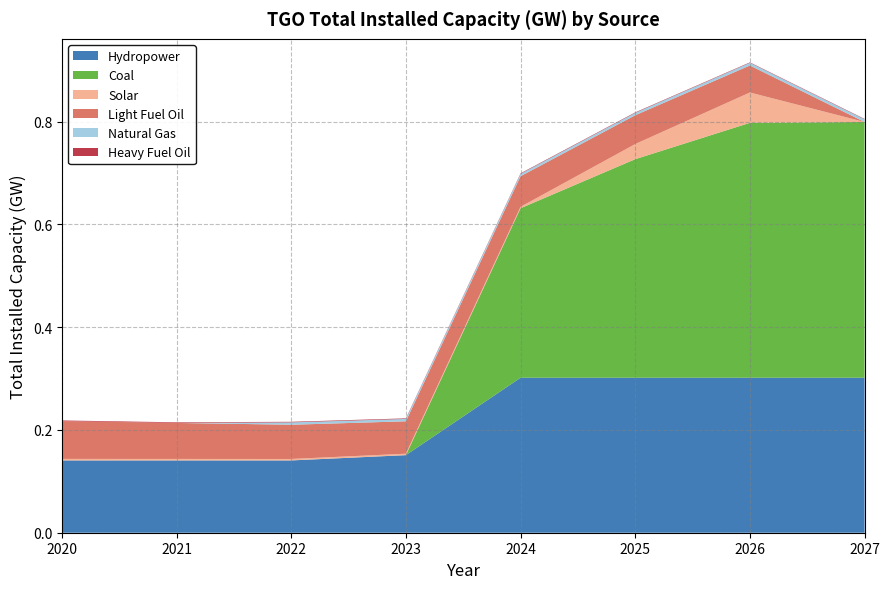

Reading left to right, list all the values displayed in this chart.

Hydropower: 0.1	0.1	0.1	0.2	0.3	0.3	0.3	0.3
Coal: 0.0	0.0	0.0	0.0	0.3	0.4	0.5	0.5
Solar: 0.0	0.0	0.0	0.0	0.0	0.0	0.1	0.0
Light Fuel Oil: 0.1	0.1	0.1	0.1	0.1	0.1	0.1	0.0
Natural Gas: 0.0	0.0	0.0	0.0	0.0	0.0	0.0	0.0
Heavy Fuel Oil: 0.0	0.0	0.0	0.0	0.0	0.0	0.0	0.0